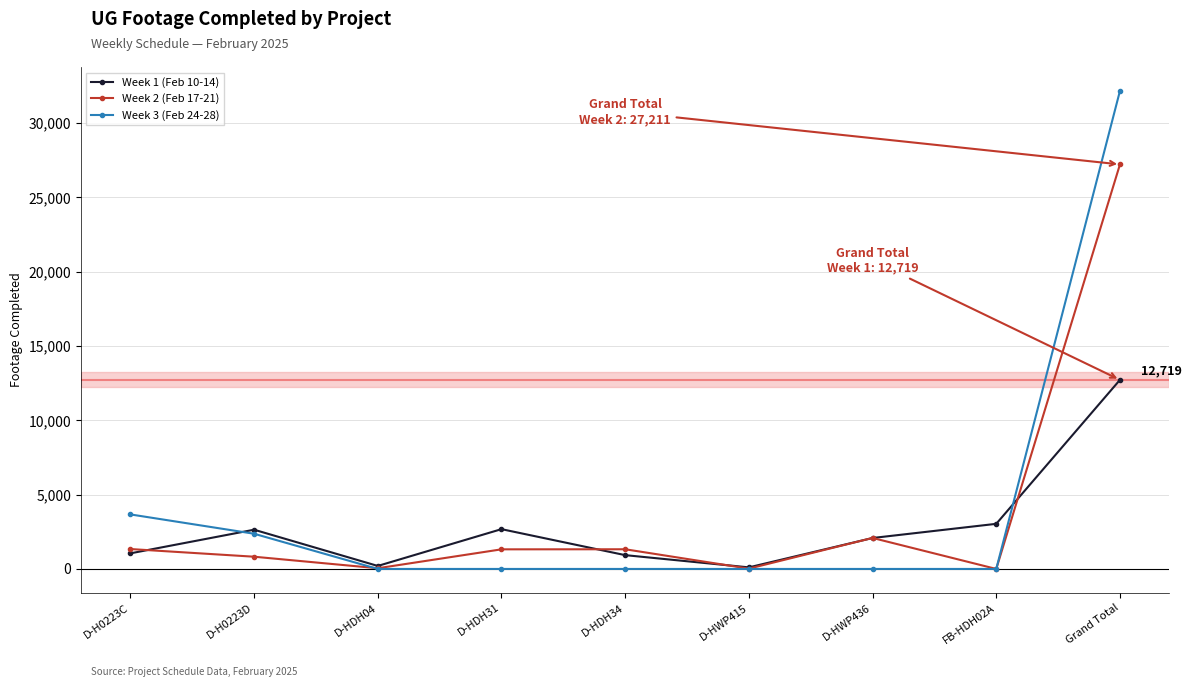

True or false: Week 2 (Feb 17-21) has more than 0 points higher than both neighbors.

True